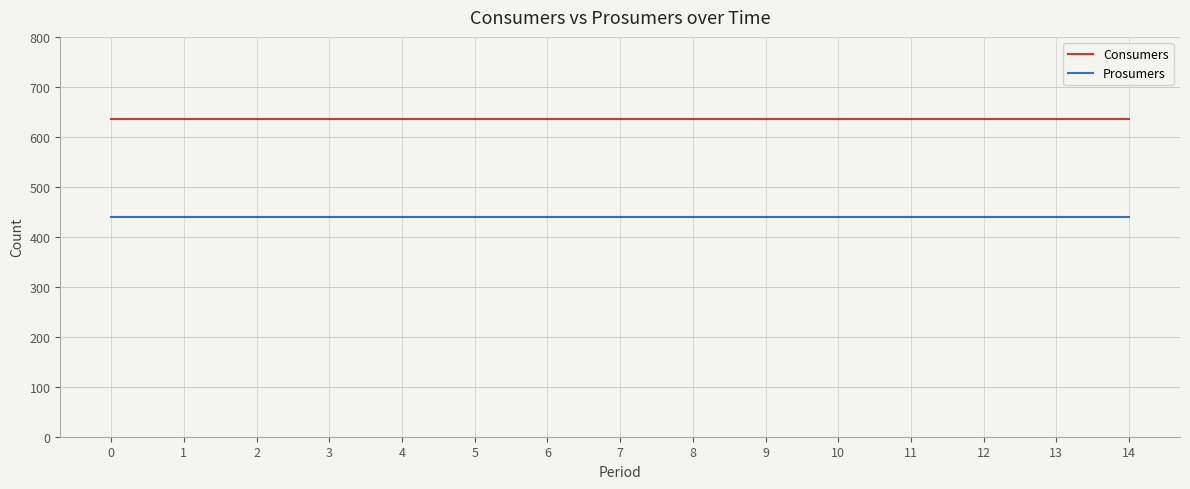

Rank the series by their average value, from lowest to highest.

Prosumers, Consumers